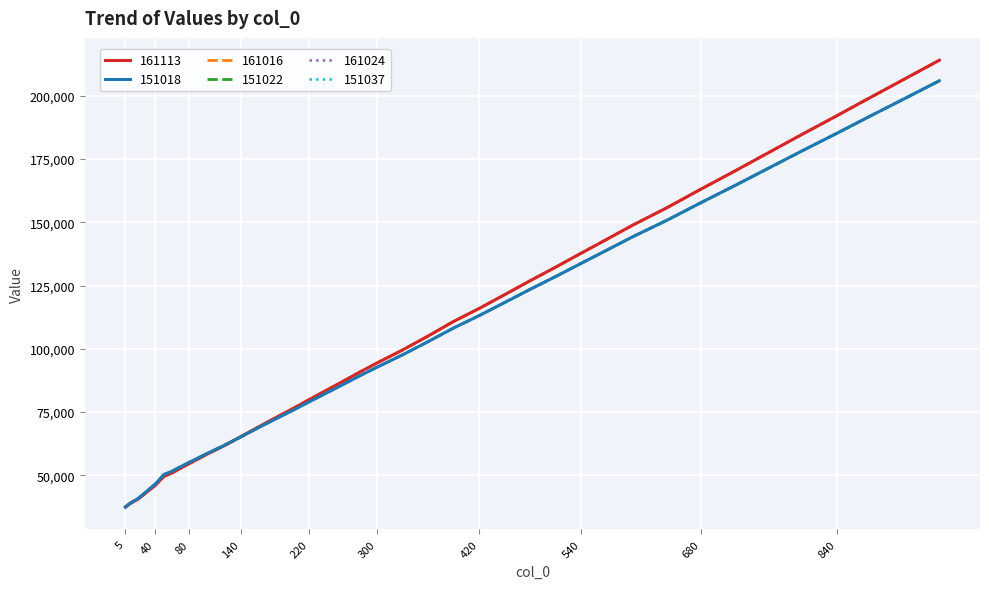

Does the chart display data point markers on the line(s)?

No